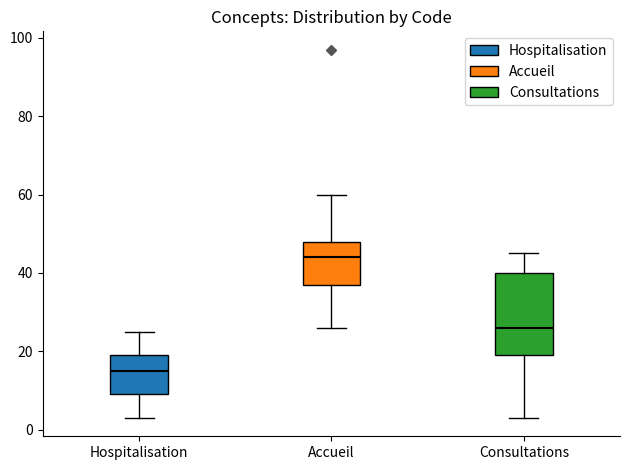

Which box's median line is the highest?

Accueil